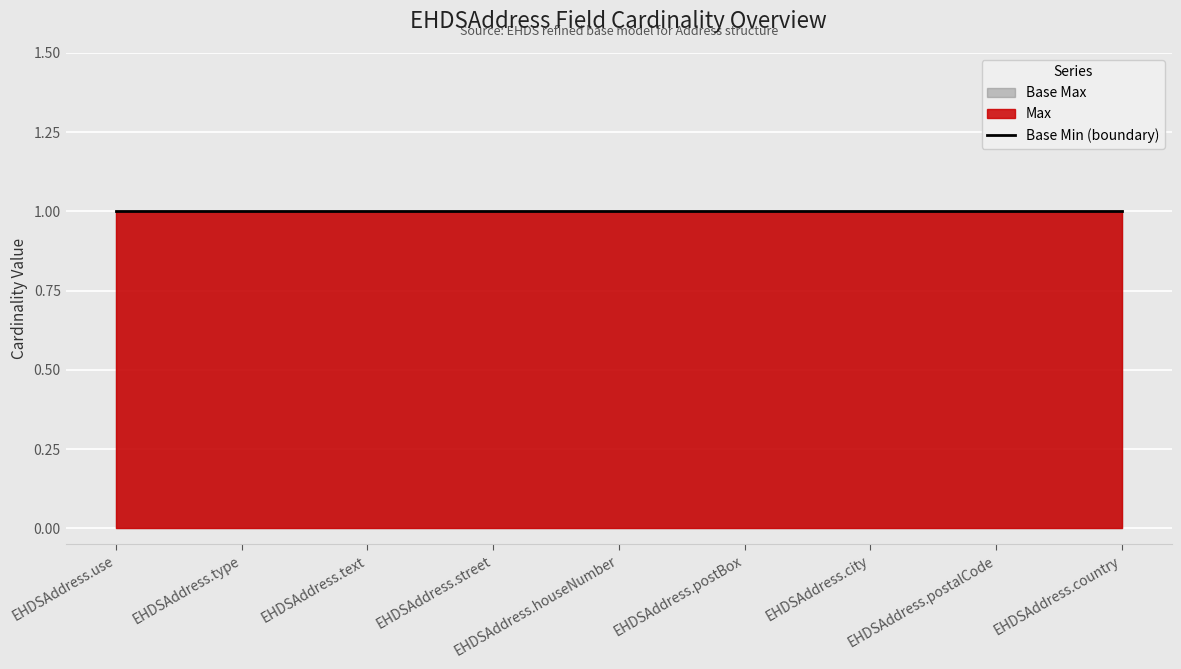

What is the label of the 1st point from the right?

EHDSAddress.country